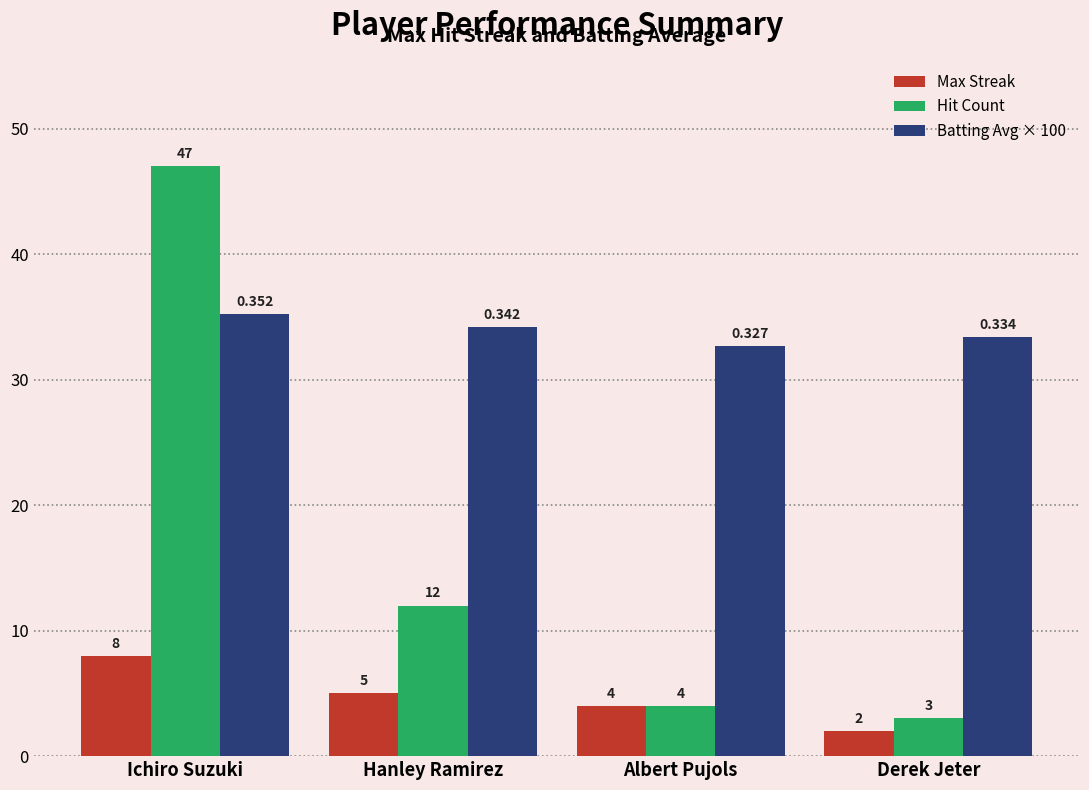

Are the bars horizontal?

No